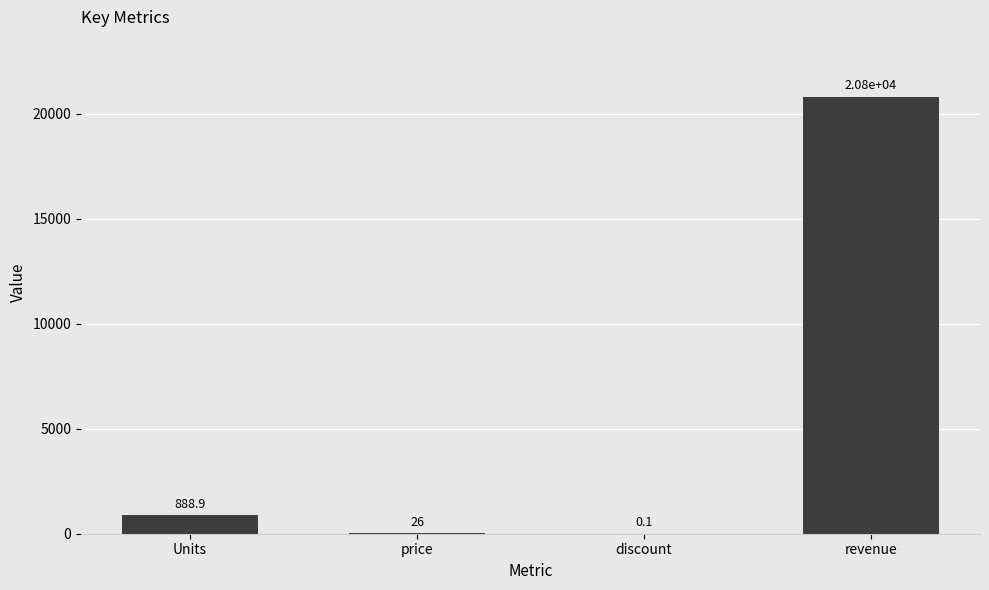

Which has a higher value, Units or discount?

Units